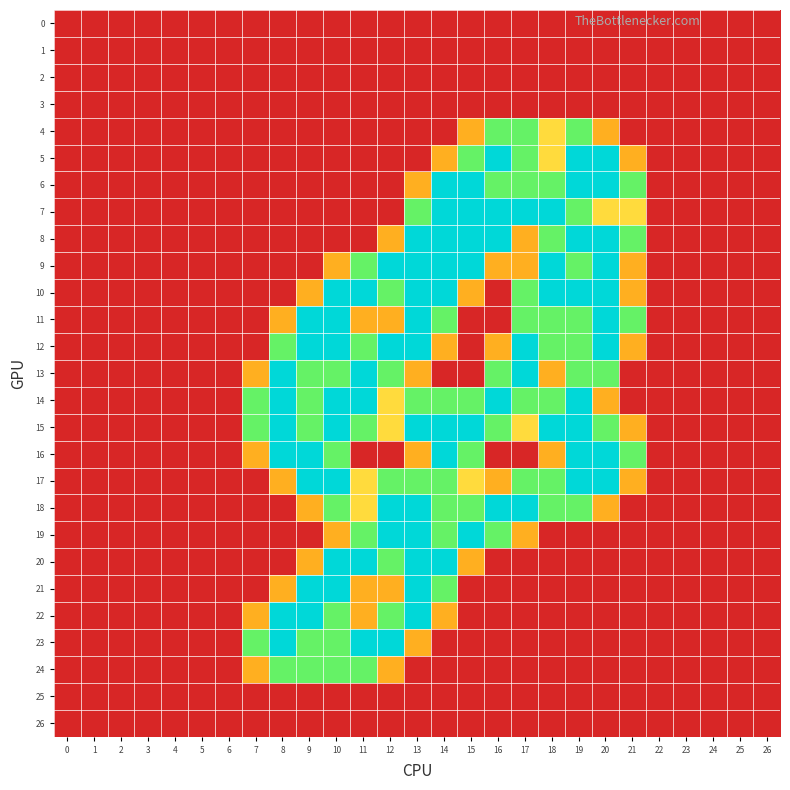

What is the total value across all series at 19?

26.5